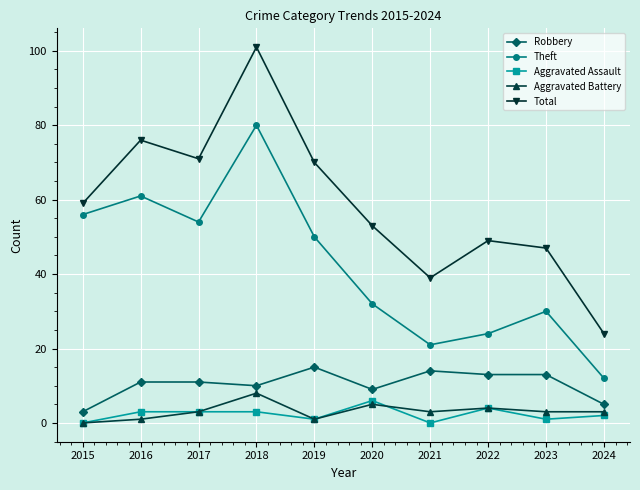

How many series are shown in this chart?

5